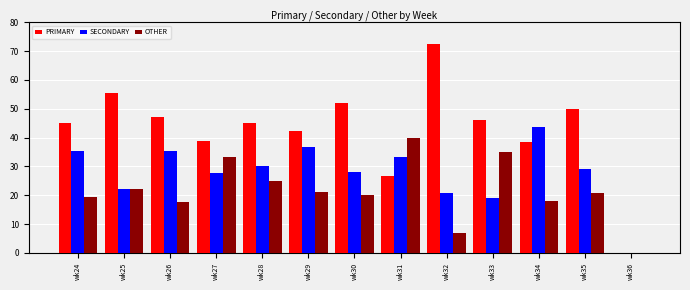

What is the sum of the SECONDARY values at wk35 and wk29?

66.0